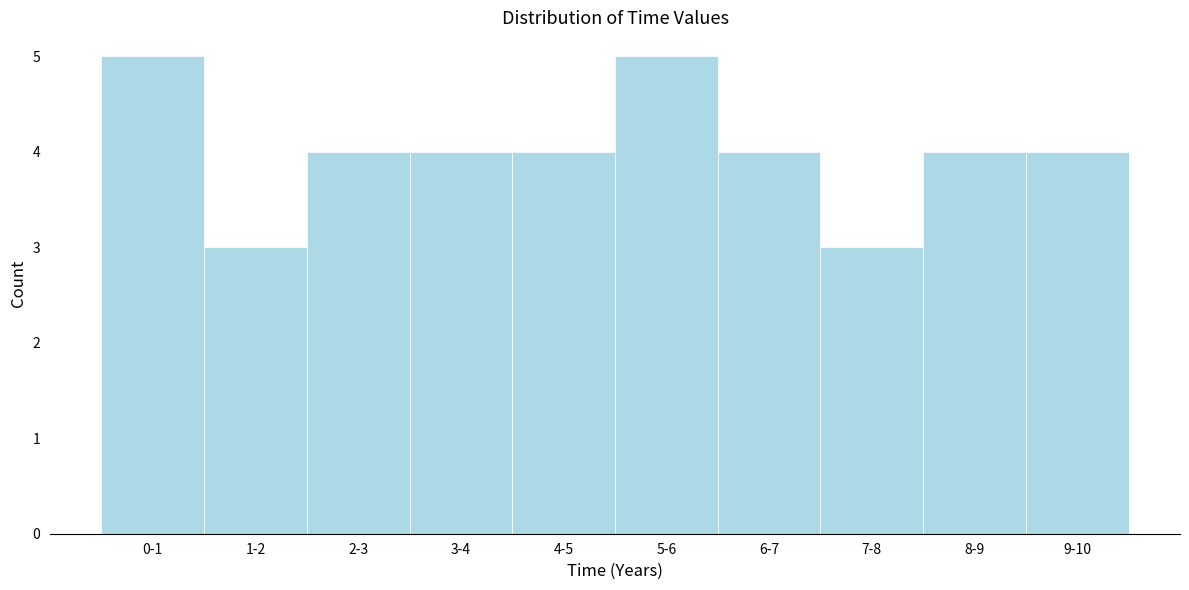

Reading left to right, what are all the values shown in this chart?

0-1=5	1-2=3	2-3=4	3-4=4	4-5=4	5-6=5	6-7=4	7-8=3	8-9=4	9-10=4